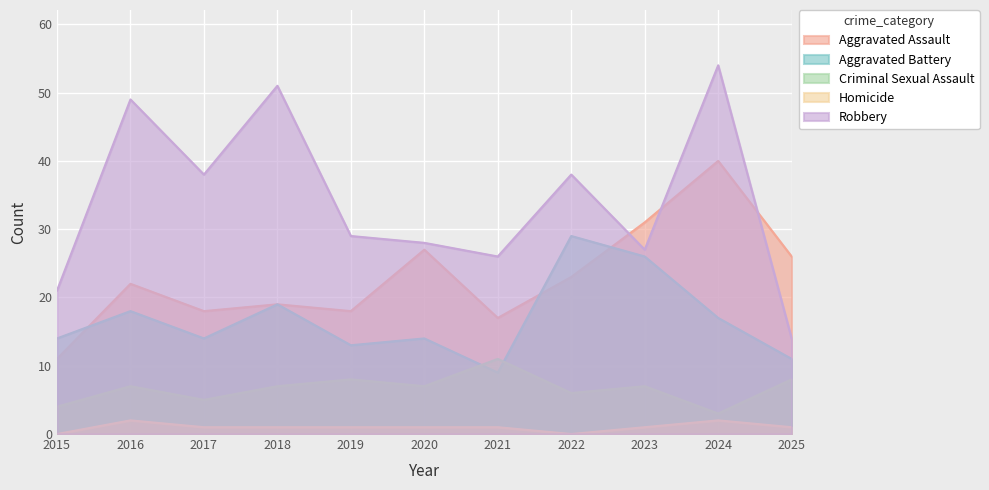

Count the Criminal Sexual Assault values in the range 5 to 8.

8